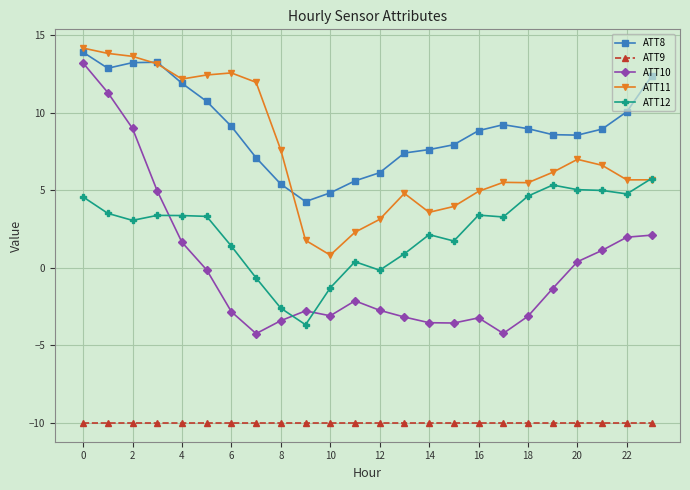

Which series has the largest range (max minus min)?

ATT10